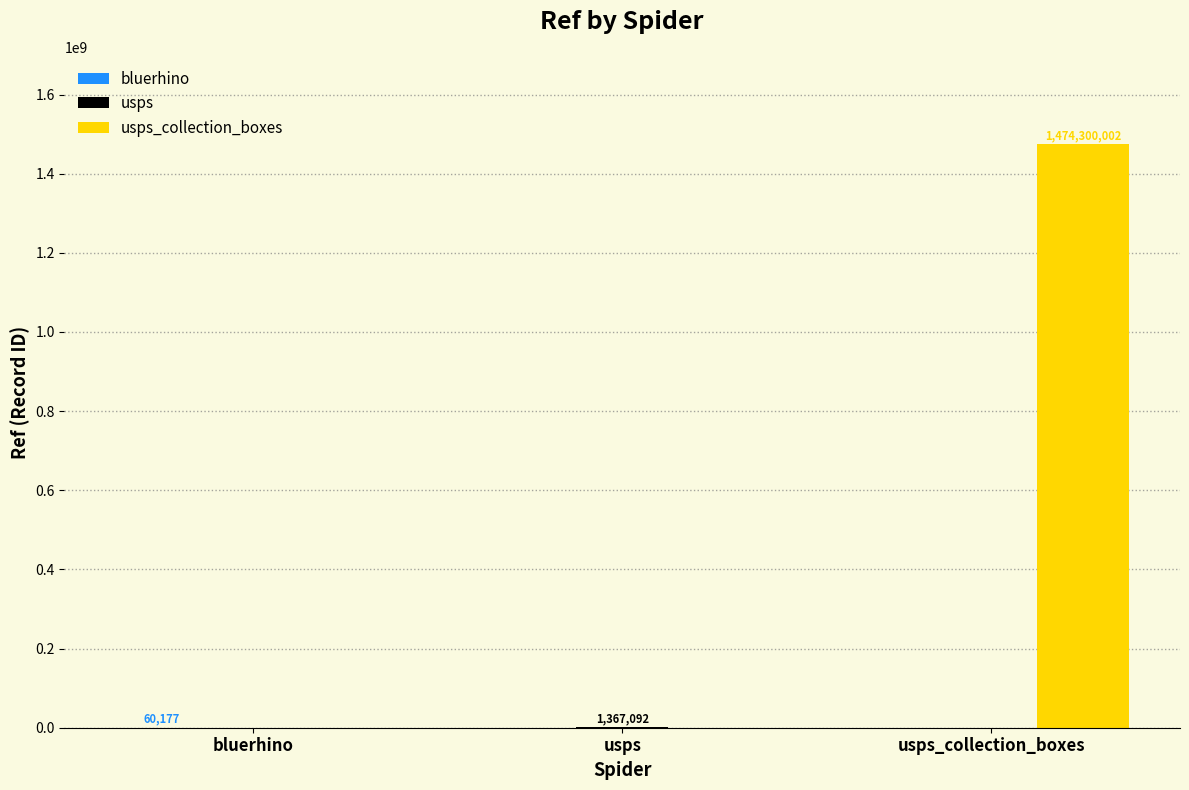

How many groups of bars are there?

3